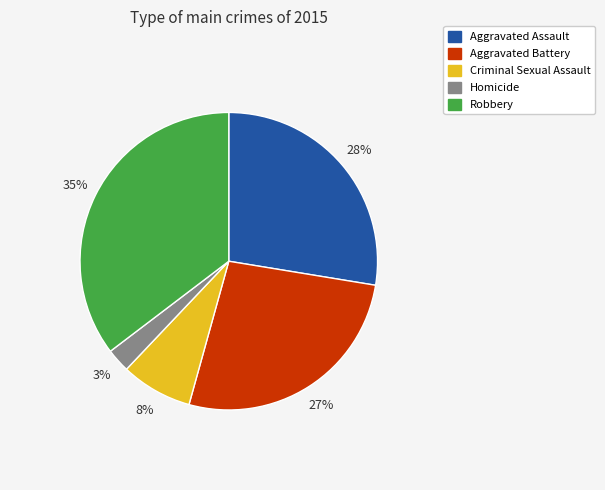

To the nearest percent, what is the difference between the Aggravated Battery and Homicide slice percentages?

24%